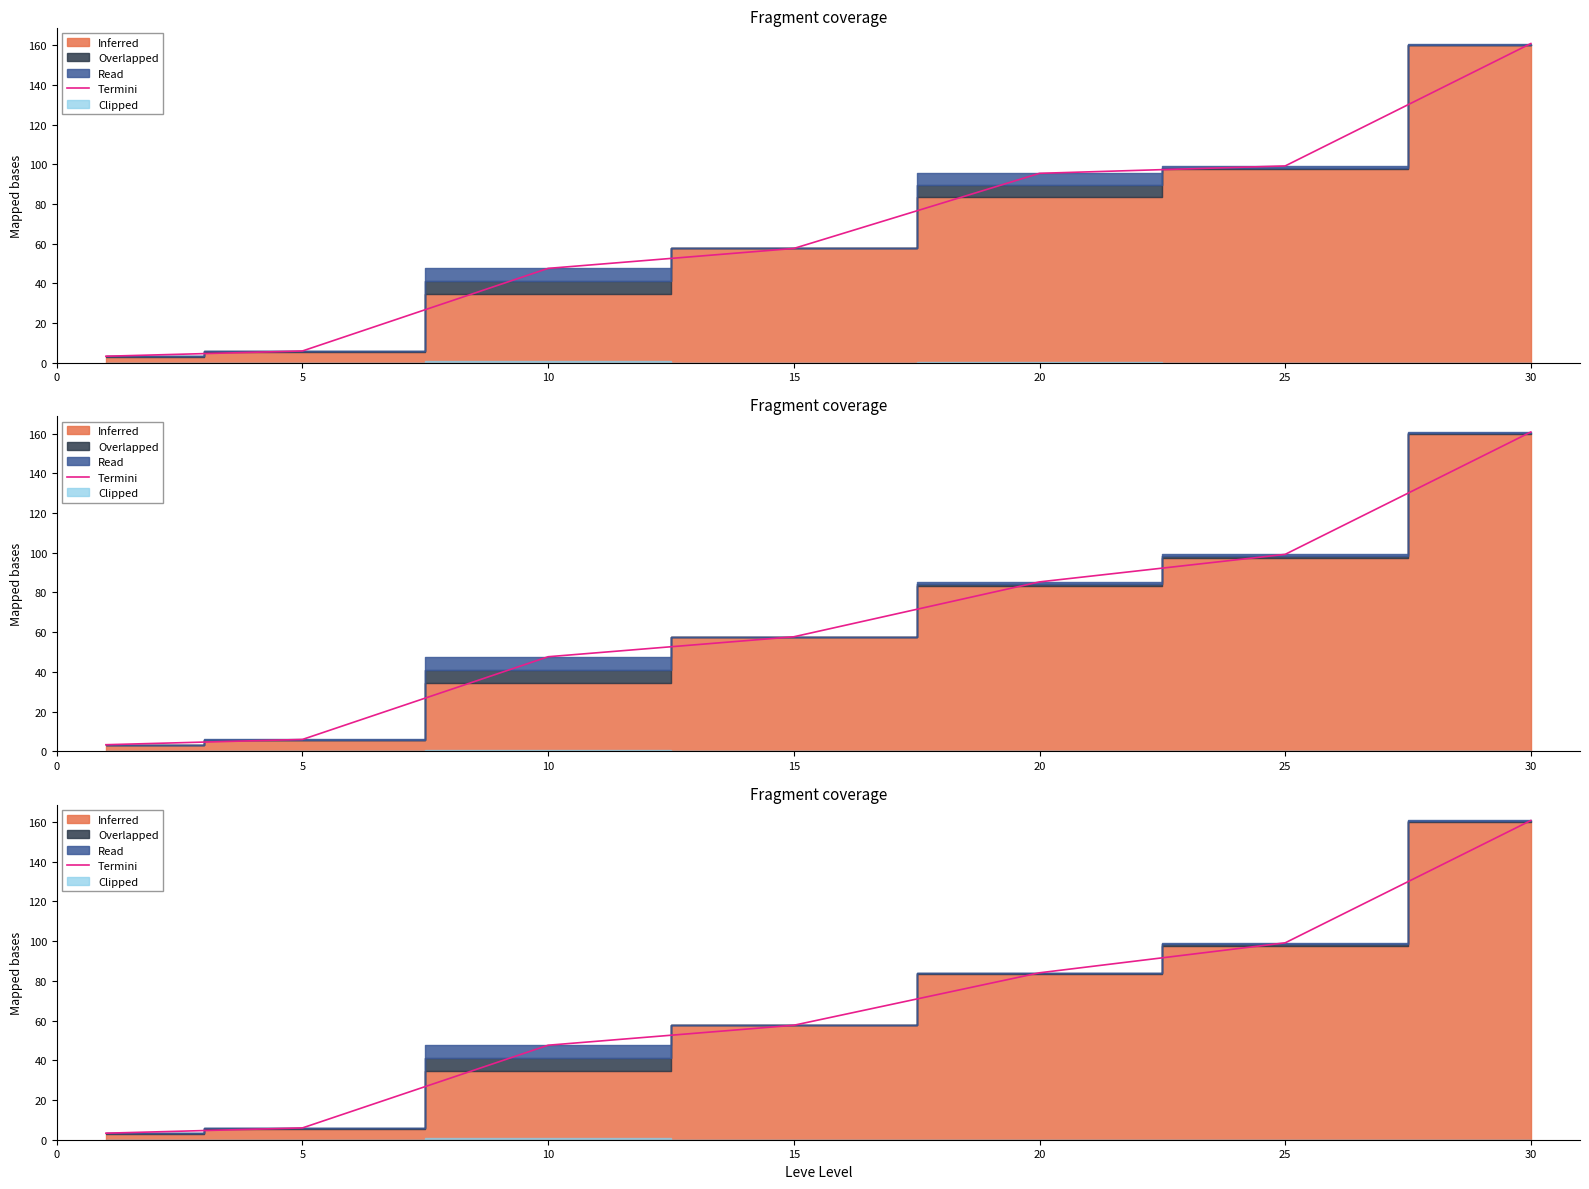

The chart shows a value of 58.6 at 25. True or false?

False